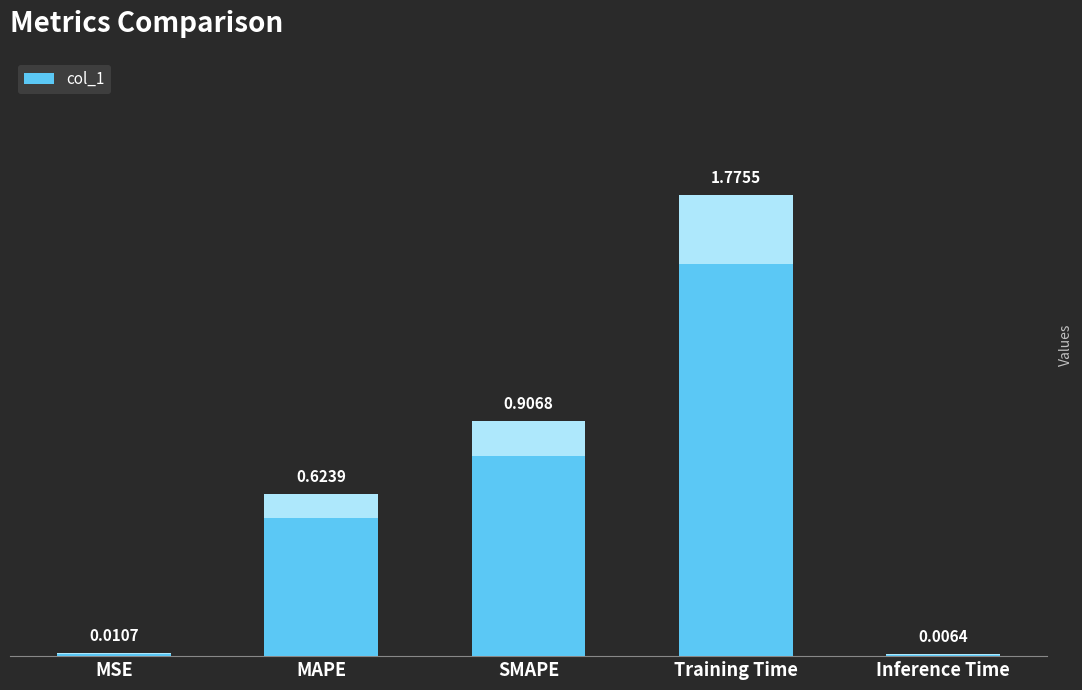

Which category has the highest value across all series?

Training Time